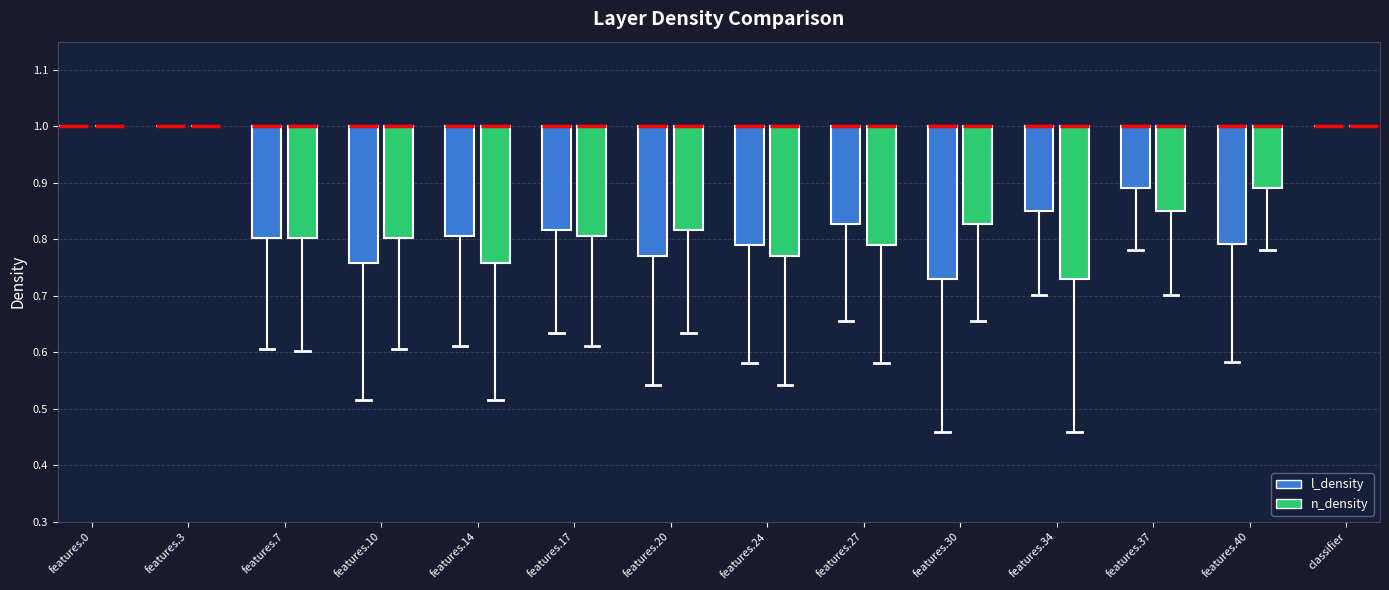

Reading left to right, read every box against the y-axis: the position of its median line, the range the box covers, and the ends of its whiskers. The values are not printed on the chart, so give them approximately, as read against the axis.

features.0 (l_density): box collapsed to a line at 1.00, whiskers 1.00 to 1.00
features.0 (n_density): box collapsed to a line at 1.00, whiskers 1.00 to 1.00
features.3 (l_density): box collapsed to a line at 1.00, whiskers 1.00 to 1.00
features.3 (n_density): box collapsed to a line at 1.00, whiskers 1.00 to 1.00
features.7 (l_density): median 1.00 (drawn on the box's upper edge), box 0.80 to 1.00, whiskers 0.61 to 1.00
features.7 (n_density): median 1.00 (drawn on the box's upper edge), box 0.80 to 1.00, whiskers 0.60 to 1.00
features.10 (l_density): median 1.00 (drawn on the box's upper edge), box 0.76 to 1.00, whiskers 0.52 to 1.00
features.10 (n_density): median 1.00 (drawn on the box's upper edge), box 0.80 to 1.00, whiskers 0.61 to 1.00
features.14 (l_density): median 1.00 (drawn on the box's upper edge), box 0.81 to 1.00, whiskers 0.61 to 1.00
features.14 (n_density): median 1.00 (drawn on the box's upper edge), box 0.76 to 1.00, whiskers 0.52 to 1.00
features.17 (l_density): median 1.00 (drawn on the box's upper edge), box 0.82 to 1.00, whiskers 0.63 to 1.00
features.17 (n_density): median 1.00 (drawn on the box's upper edge), box 0.81 to 1.00, whiskers 0.61 to 1.00
features.20 (l_density): median 1.00 (drawn on the box's upper edge), box 0.77 to 1.00, whiskers 0.54 to 1.00
features.20 (n_density): median 1.00 (drawn on the box's upper edge), box 0.82 to 1.00, whiskers 0.63 to 1.00
features.24 (l_density): median 1.00 (drawn on the box's upper edge), box 0.79 to 1.00, whiskers 0.58 to 1.00
features.24 (n_density): median 1.00 (drawn on the box's upper edge), box 0.77 to 1.00, whiskers 0.54 to 1.00
features.27 (l_density): median 1.00 (drawn on the box's upper edge), box 0.83 to 1.00, whiskers 0.66 to 1.00
features.27 (n_density): median 1.00 (drawn on the box's upper edge), box 0.79 to 1.00, whiskers 0.58 to 1.00
features.30 (l_density): median 1.00 (drawn on the box's upper edge), box 0.73 to 1.00, whiskers 0.46 to 1.00
features.30 (n_density): median 1.00 (drawn on the box's upper edge), box 0.83 to 1.00, whiskers 0.66 to 1.00
features.34 (l_density): median 1.00 (drawn on the box's upper edge), box 0.85 to 1.00, whiskers 0.70 to 1.00
features.34 (n_density): median 1.00 (drawn on the box's upper edge), box 0.73 to 1.00, whiskers 0.46 to 1.00
features.37 (l_density): median 1.00 (drawn on the box's upper edge), box 0.89 to 1.00, whiskers 0.78 to 1.00
features.37 (n_density): median 1.00 (drawn on the box's upper edge), box 0.85 to 1.00, whiskers 0.70 to 1.00
features.40 (l_density): median 1.00 (drawn on the box's upper edge), box 0.79 to 1.00, whiskers 0.58 to 1.00
features.40 (n_density): median 1.00 (drawn on the box's upper edge), box 0.89 to 1.00, whiskers 0.78 to 1.00
classifier (l_density): box collapsed to a line at 1.00, whiskers 1.00 to 1.00
classifier (n_density): box collapsed to a line at 1.00, whiskers 1.00 to 1.00